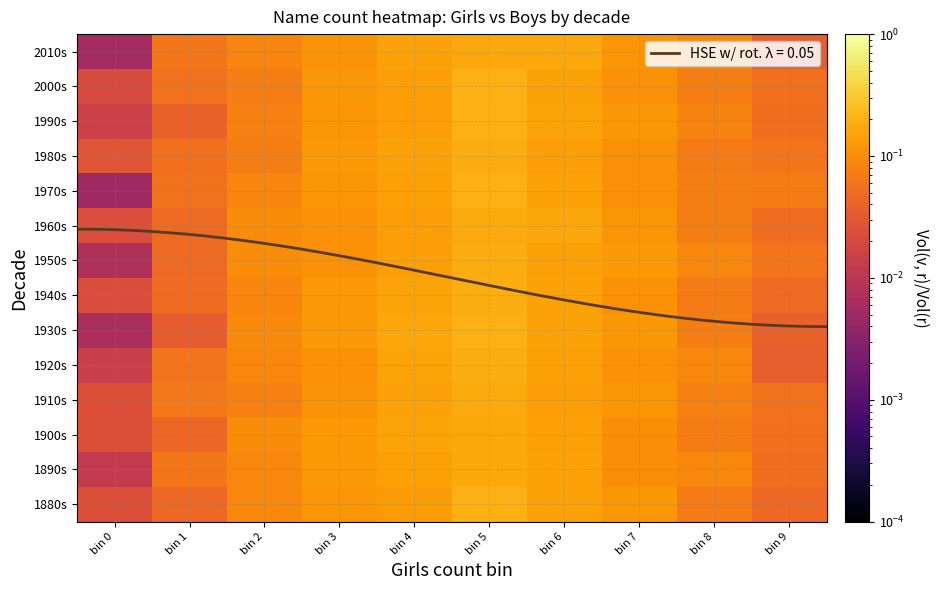

What value does the 1980s series have at bin 7?

0.1